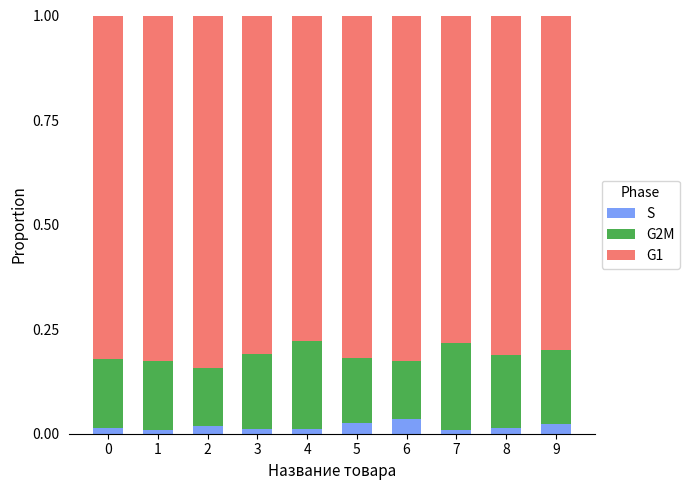

What is the total value across all series at 5?

1.0